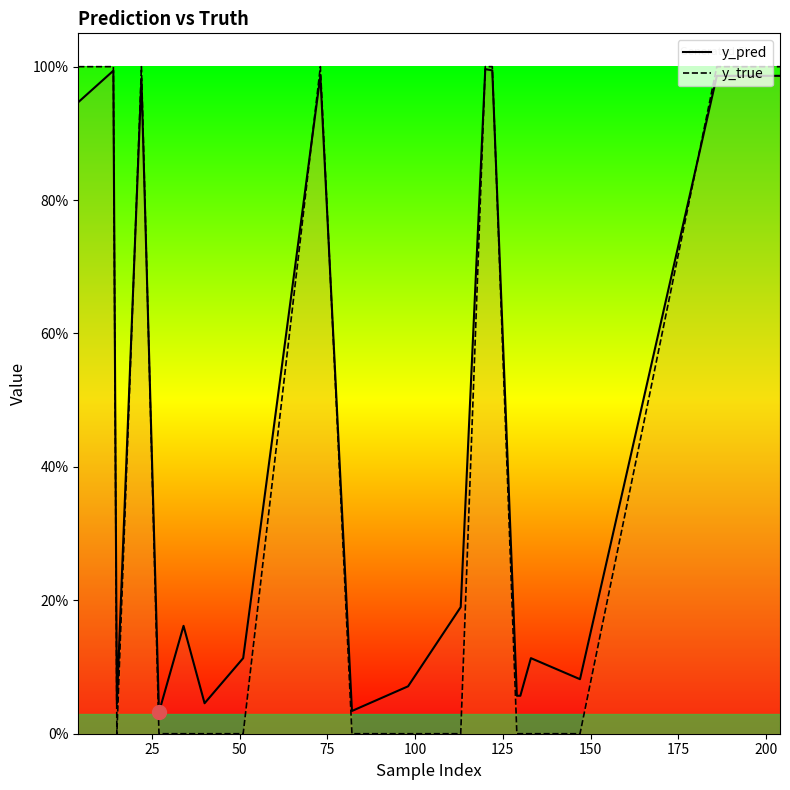

At which category is the sum across all series the highest?

120